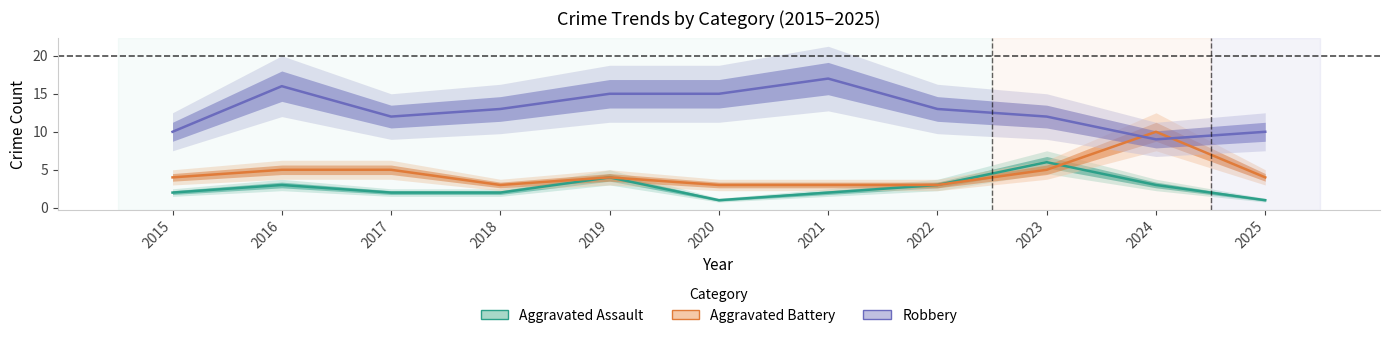

Which series has the largest total across all categories?

Robbery